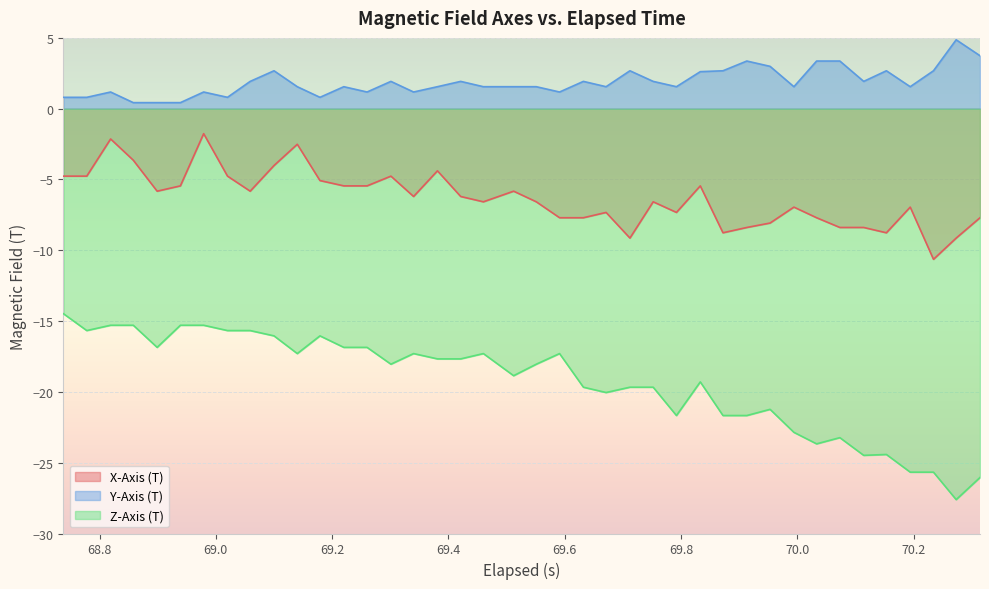

What are all the series names shown in the legend?

X-Axis (T), Y-Axis (T), Z-Axis (T)